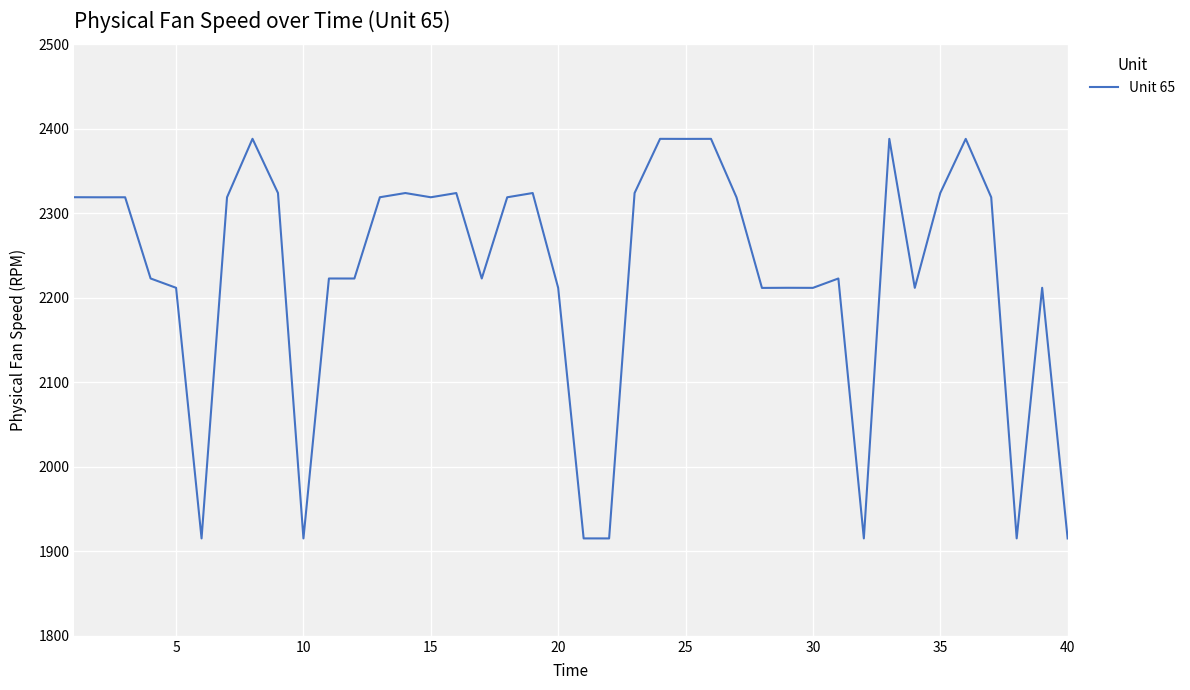

What is the minimum value shown in the chart?

1915.2